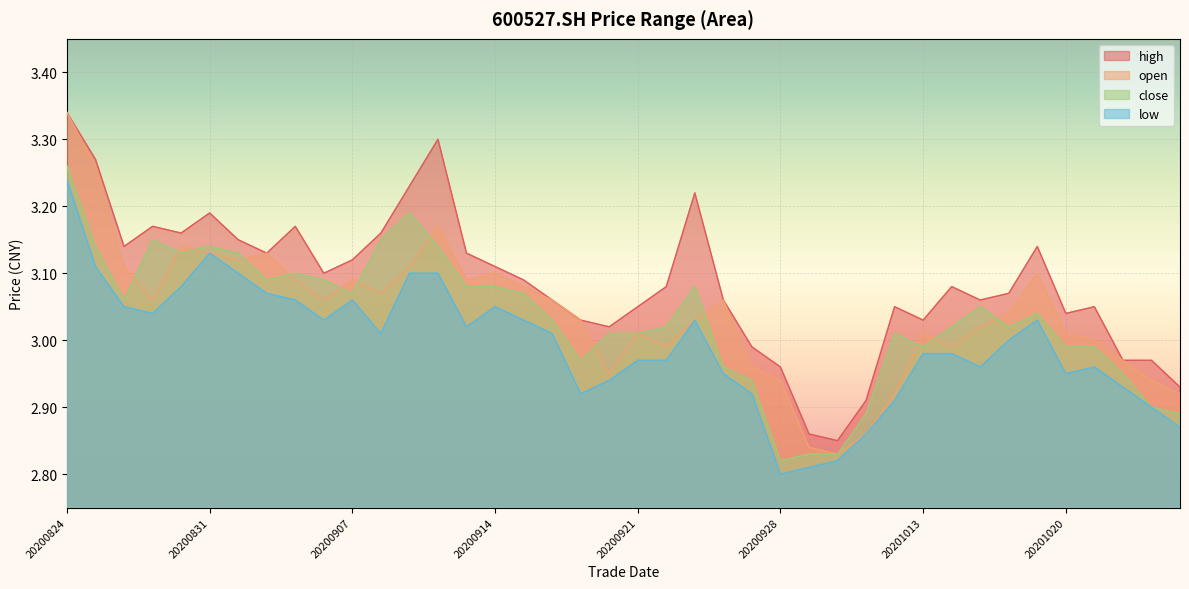

True or false: close and high intersect in this chart.

False